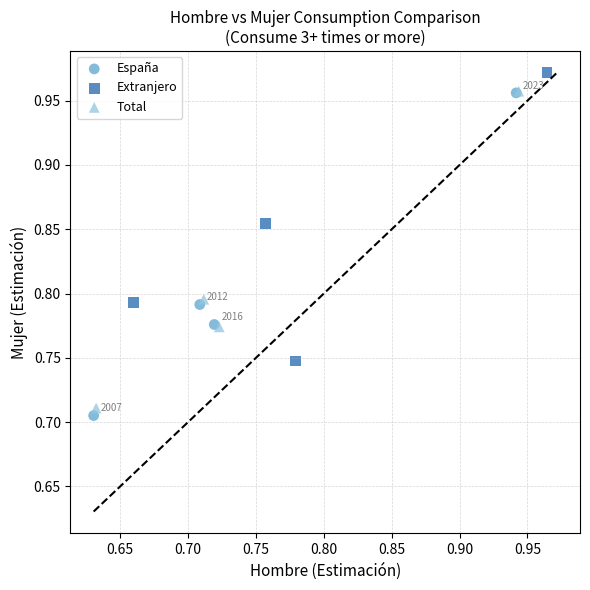

Which series has the widest spread of Y values?

España